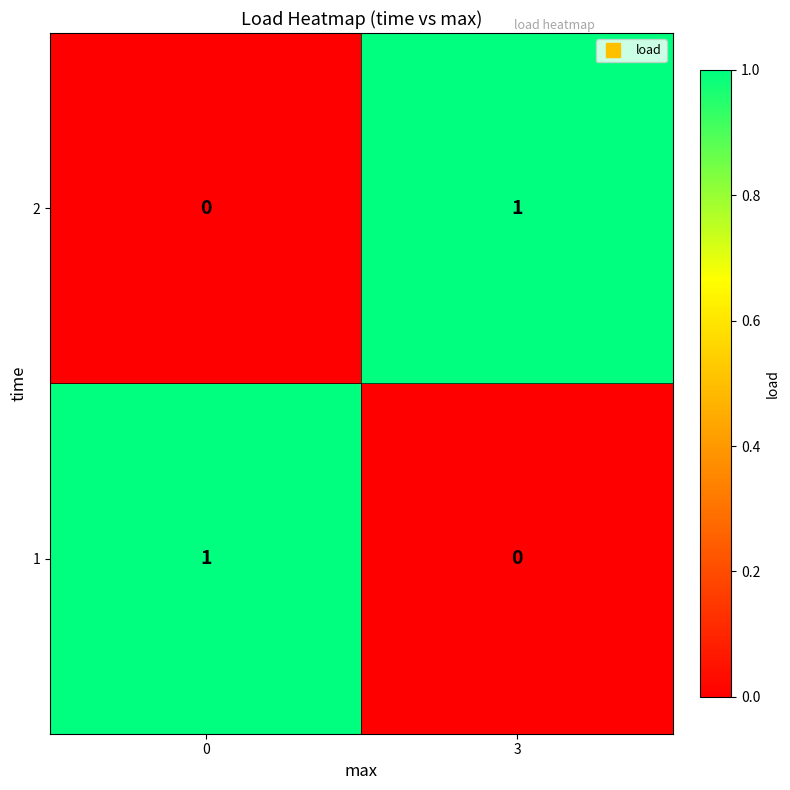

True or false: 2 has a value of 1 at 3.

True